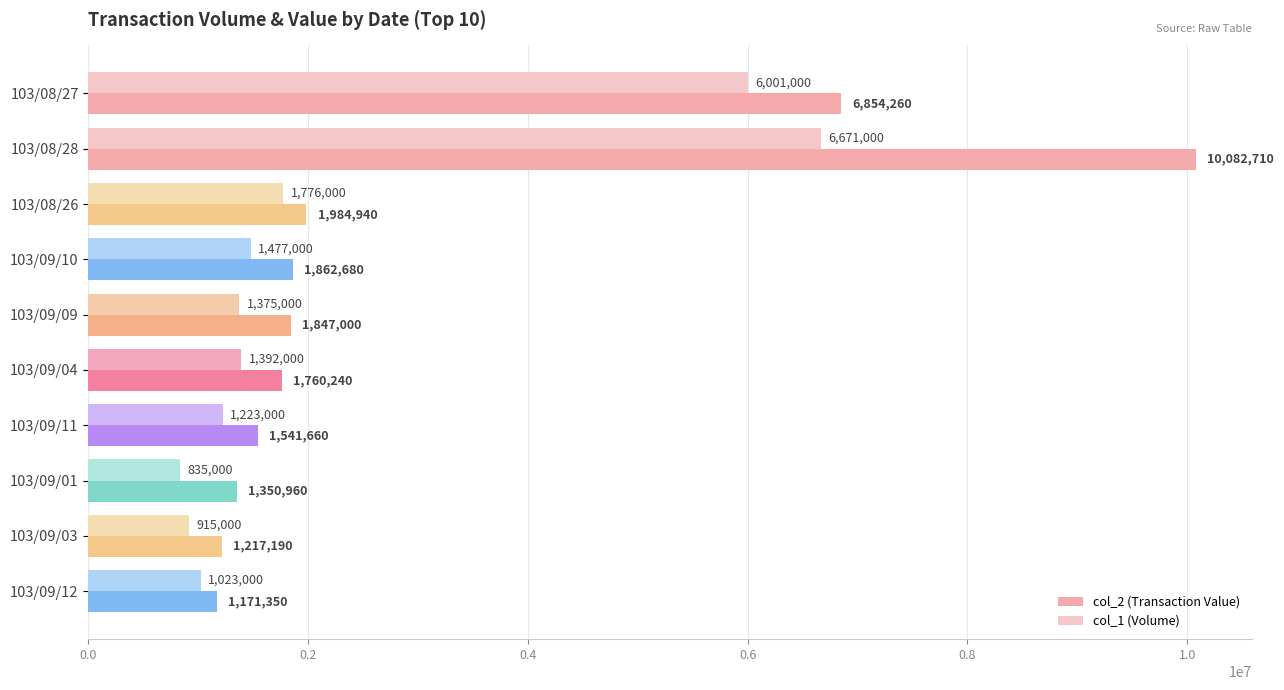

What is the difference between the maximum and second lowest values in the col_1 (Volume) series?

5756000